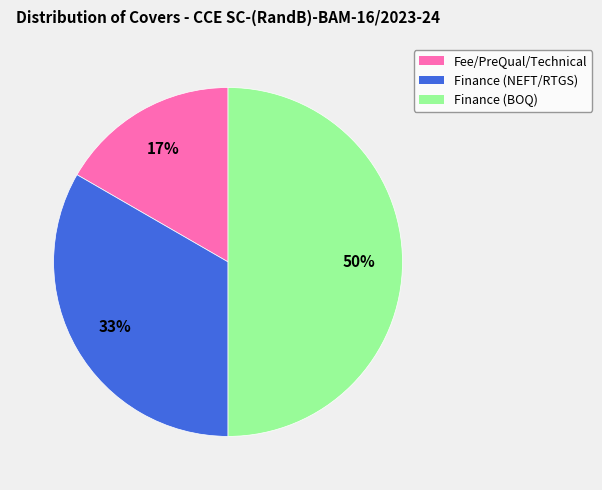

Do Finance (BOQ) and Fee/PreQual/Technical together represent more than half of the pie?

Yes